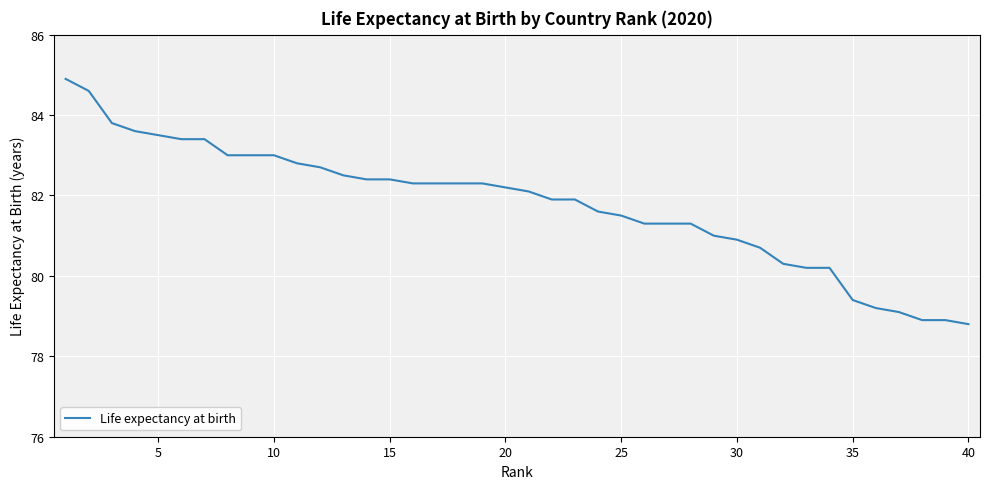

What is the maximum value shown in the chart?

84.9